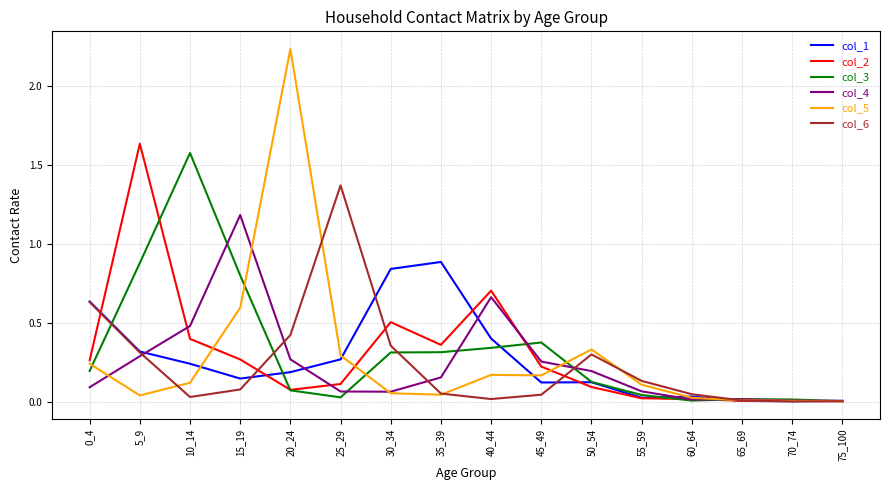

What is the sum of all col_2 values?

4.7